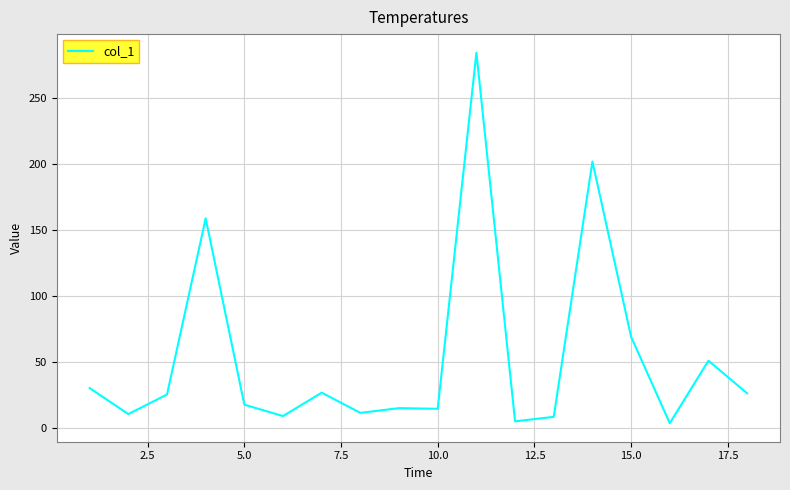

How many lines are shown in the chart?

1